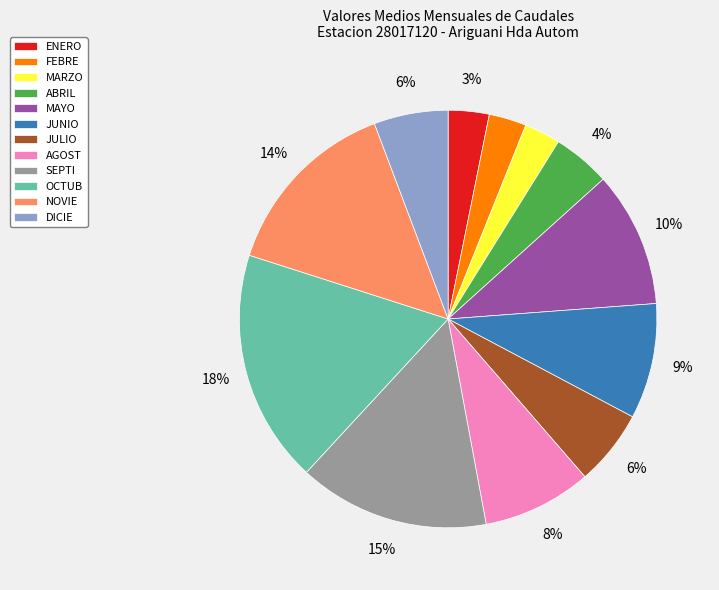

How many segments does this pie chart have?

12